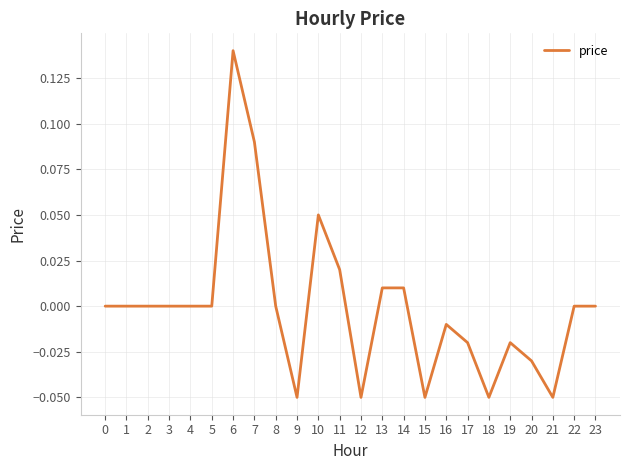

Which label corresponds to the largest value in the chart?

6